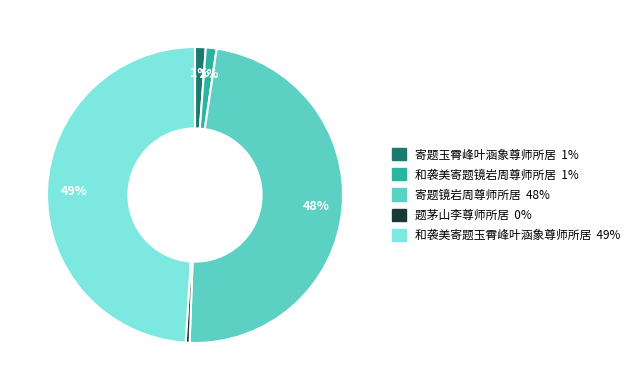

Is it true that 和袭美寄题玉霄峰叶涵象尊师所居 is 49% of the pie?

True